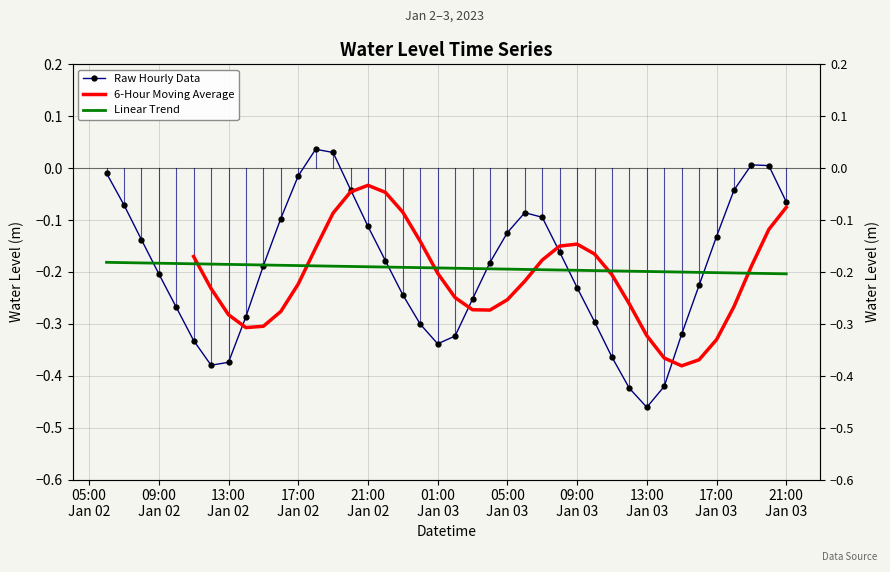

At which category does the chart reach its peak across all series?

2023-01-02 18:00:00